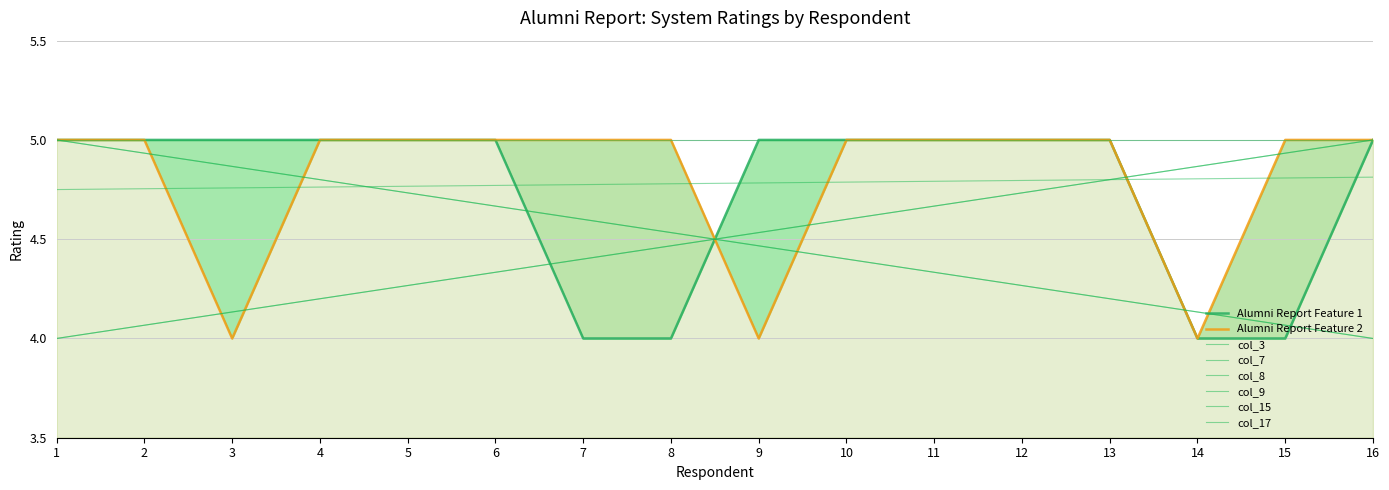

The col_3 series shows 4.0 at 2. True or false?

True